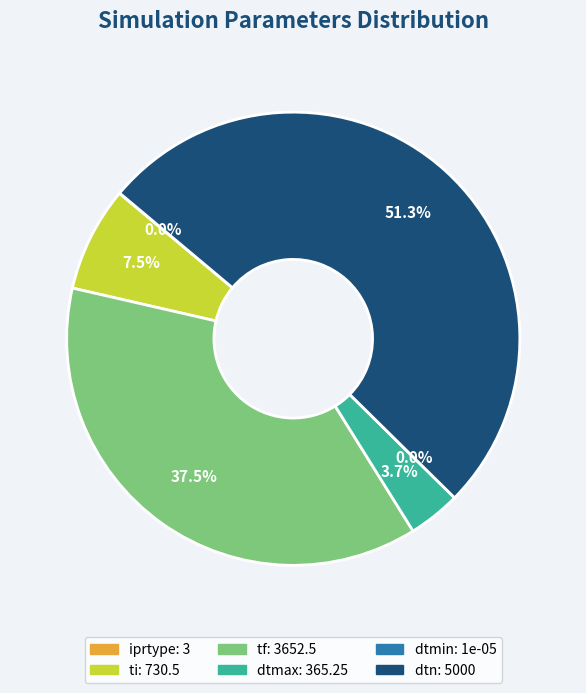

Do ti and iprtype together represent more than half of the pie?

No